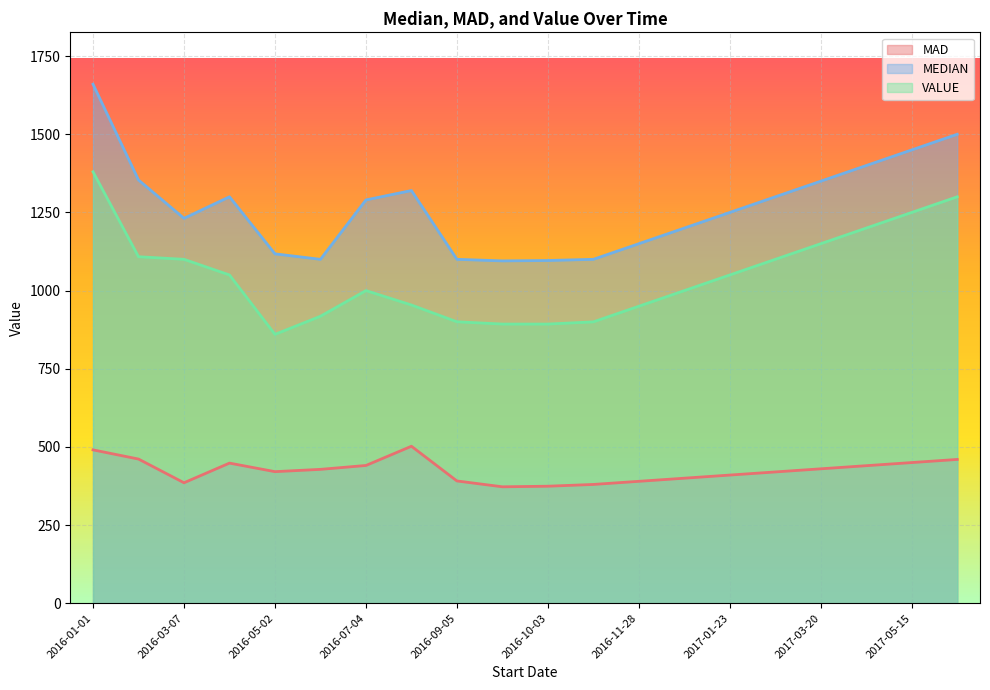

What is the difference between the MEDIAN values at 2017-01-23 and 2016-11-28?

100.0